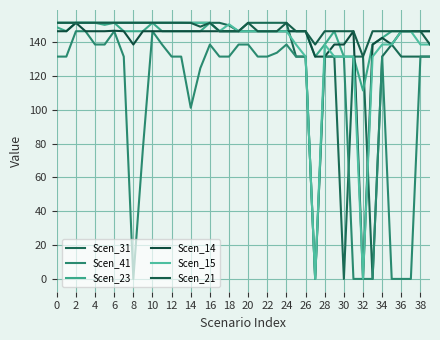

How many lines are shown in the chart?

6